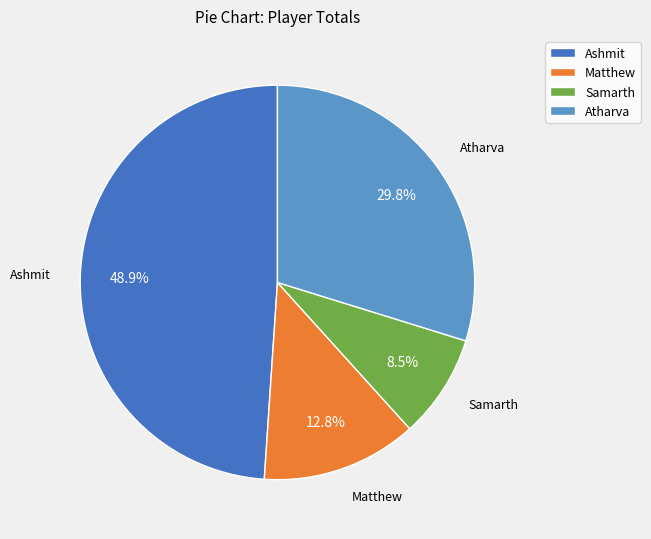

Which has a higher value, Ashmit or Samarth?

Ashmit